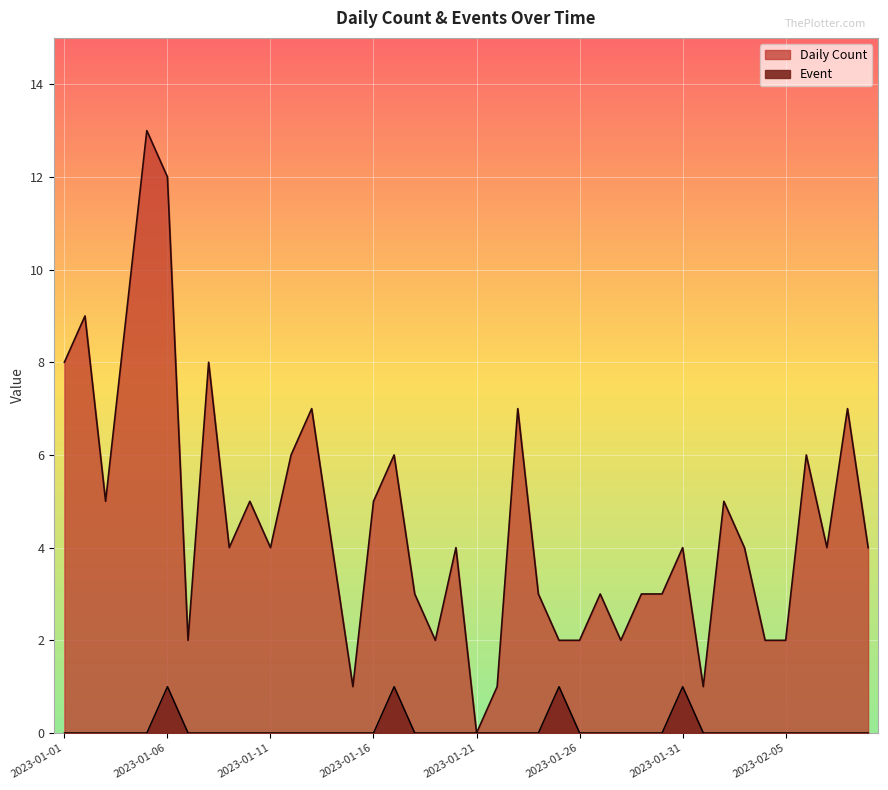

What are all the series names shown in the legend?

Daily Count, Event